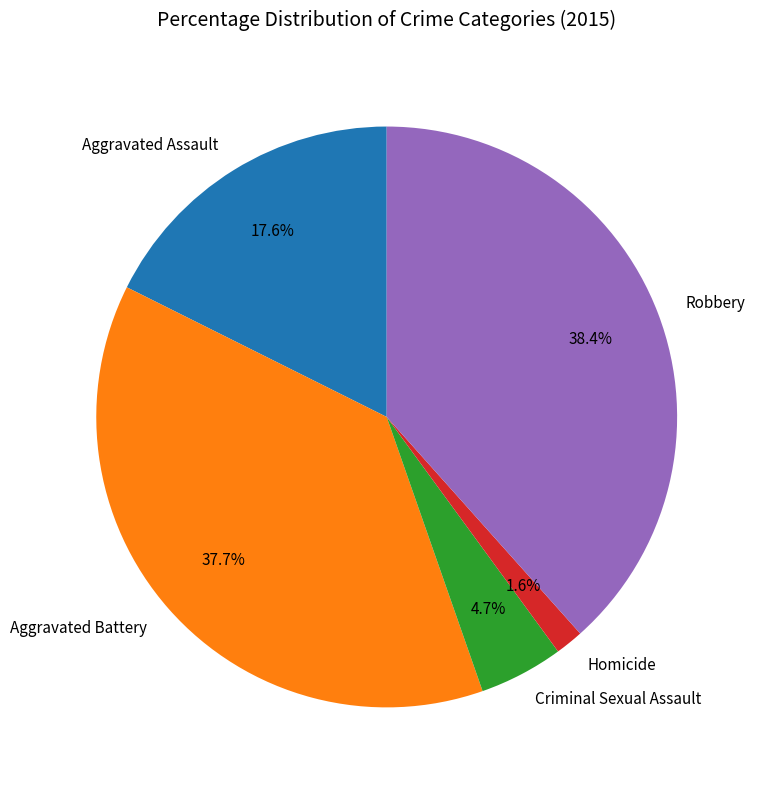

To the nearest percent, what is the difference between the largest and smallest slice percentages?

37%